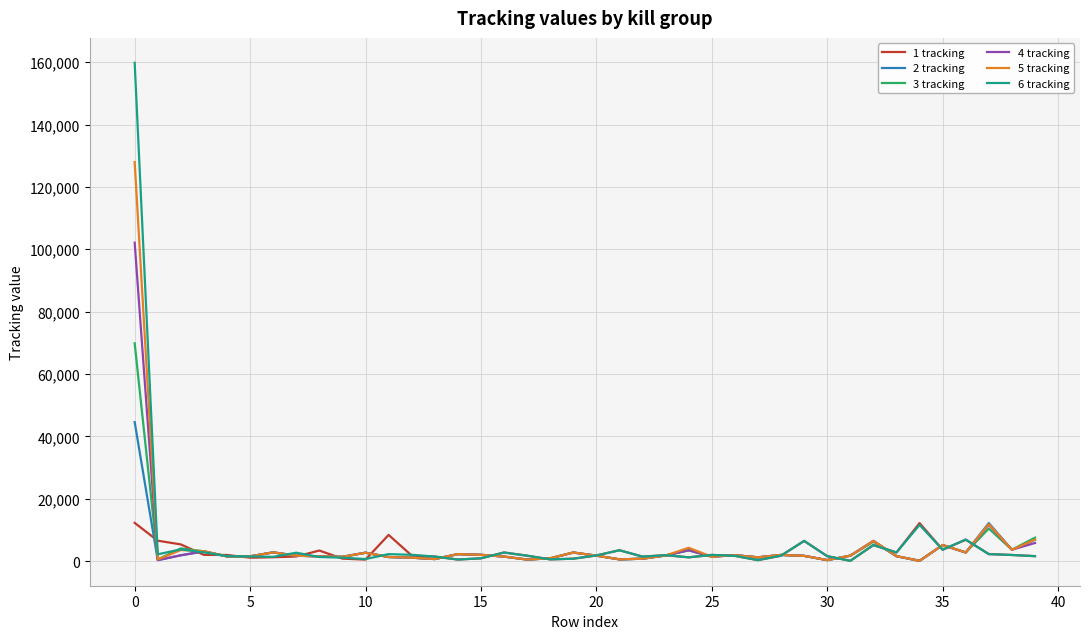

List the series in order of their peak value, lowest first.

1 tracking, 2 tracking, 3 tracking, 4 tracking, 5 tracking, 6 tracking